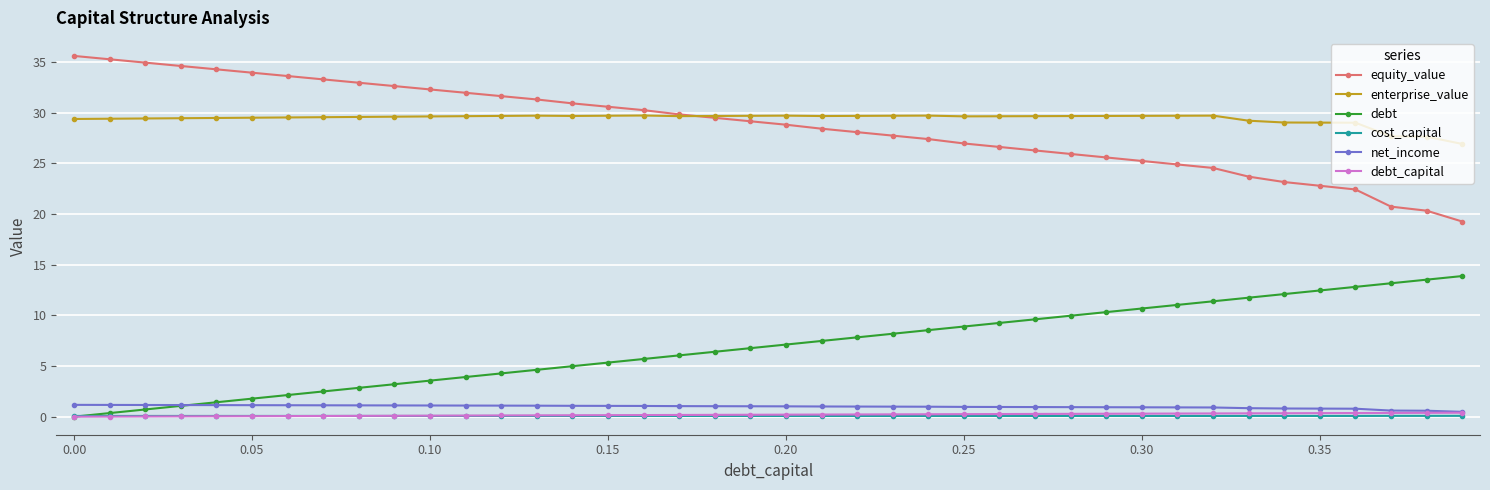

In enterprise_value, how many points are higher than both neighbors (excluding endpoints)?

5